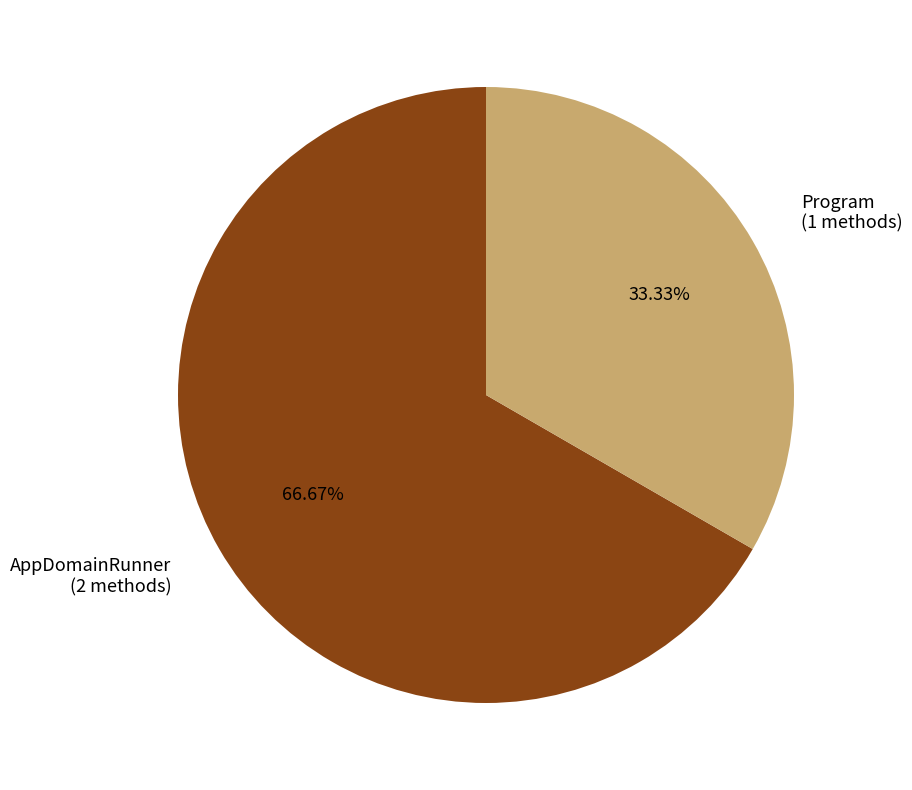

True or false: Program accounts for 21% of the total.

False